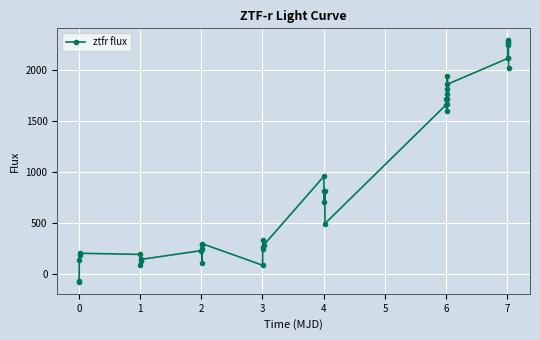

What is the average value?

954.1